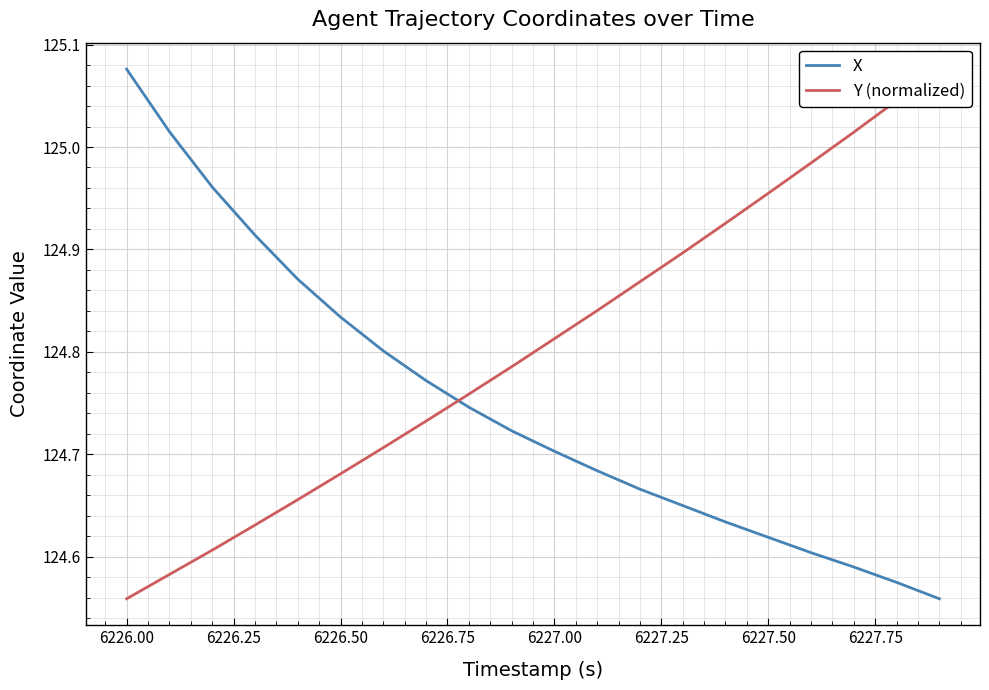

At which label does X reach its peak?

6226.00